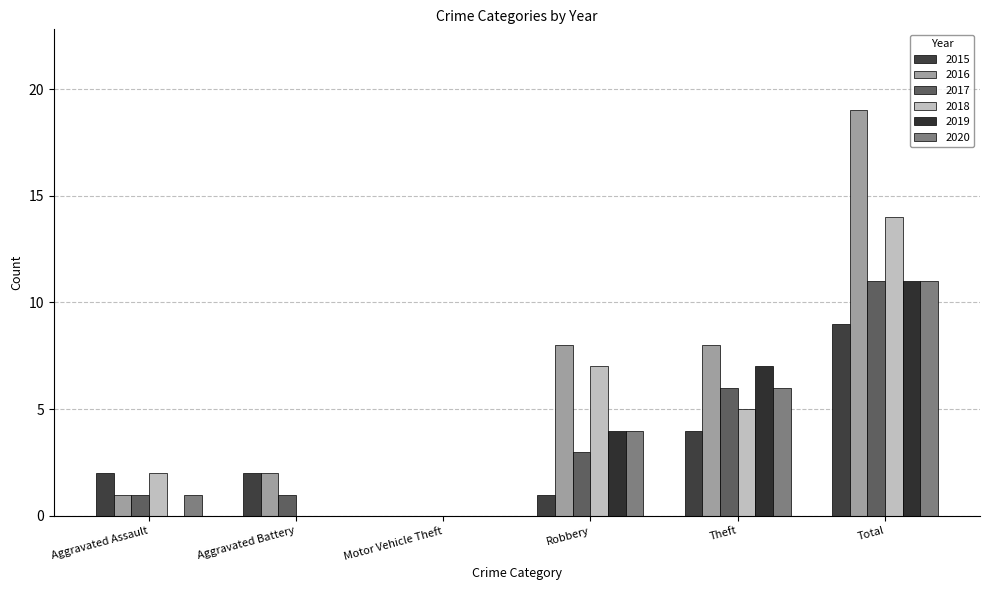

What is the sum of all 2019 values?

22